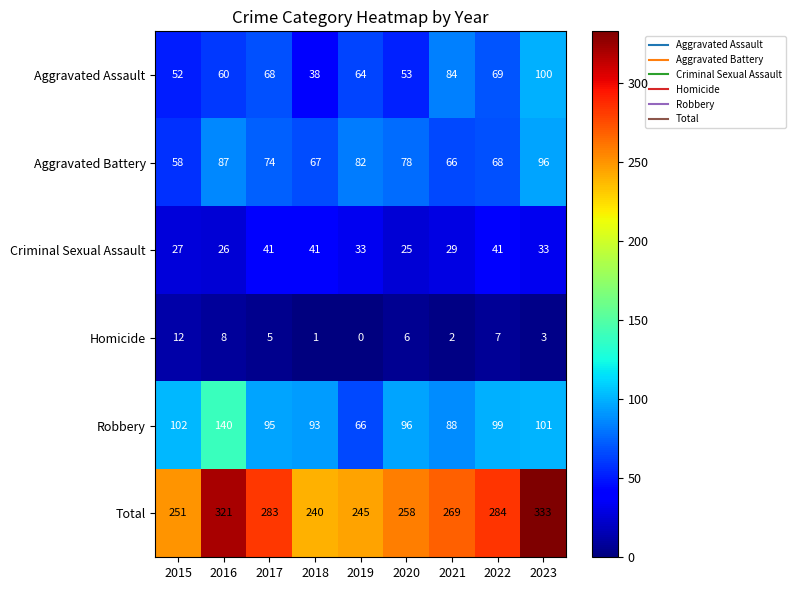

Rank the series at 2015 from lowest to highest value.

Homicide, Criminal Sexual Assault, Aggravated Assault, Aggravated Battery, Robbery, Total